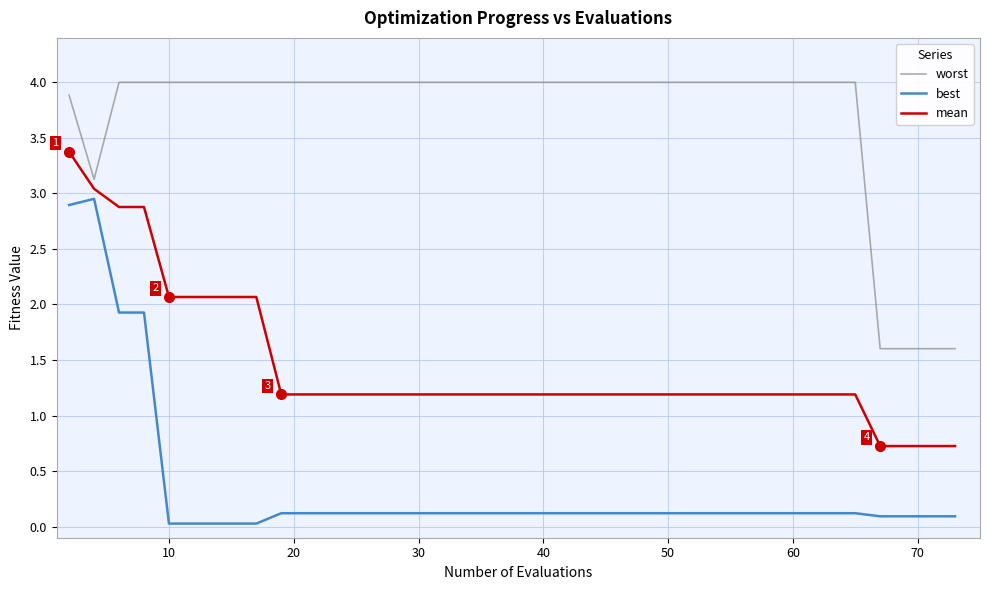

What is the minimum value for mean?

0.7